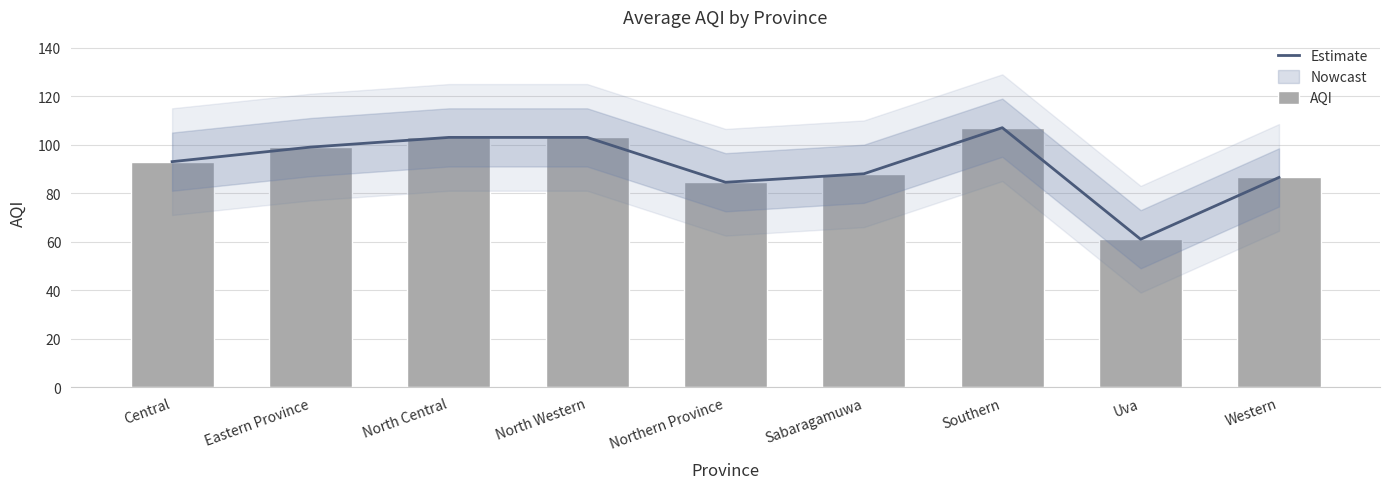

Does the chart contain any negative values?

No